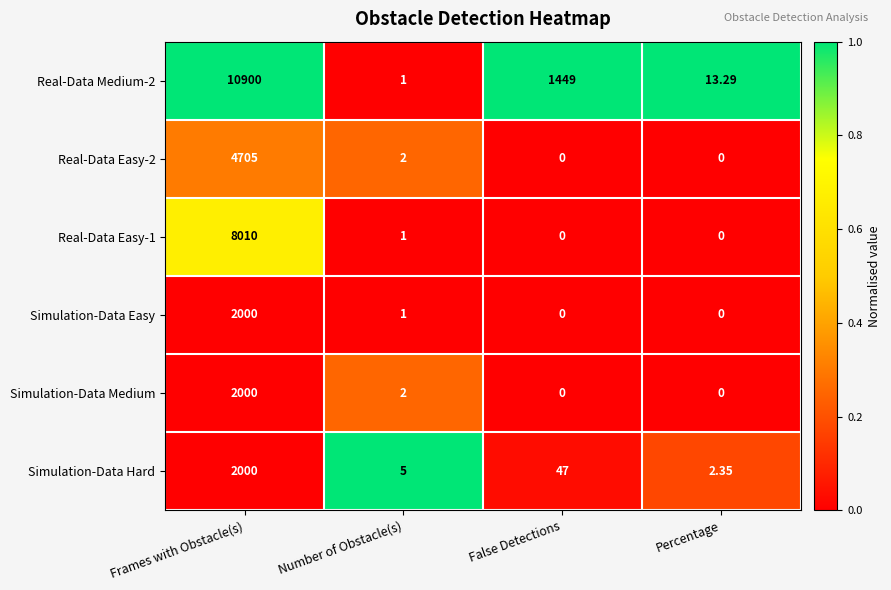

At how many categories does at least one series exceed 0?

4